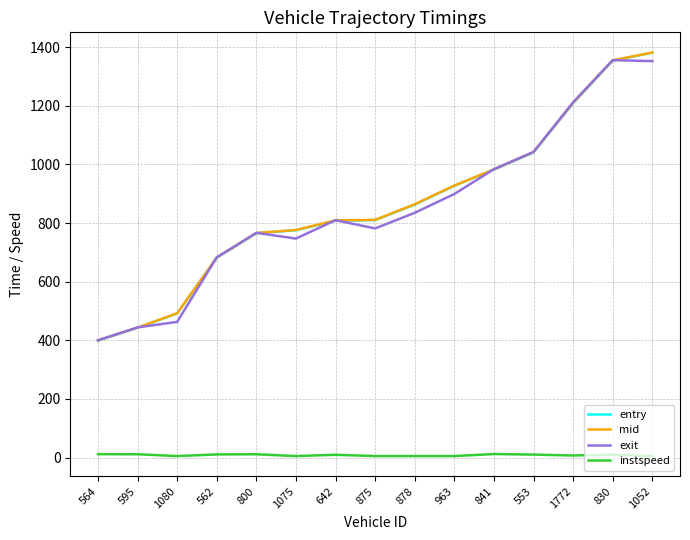

What is the difference between the instspeed values at 800 and 1080?

6.1